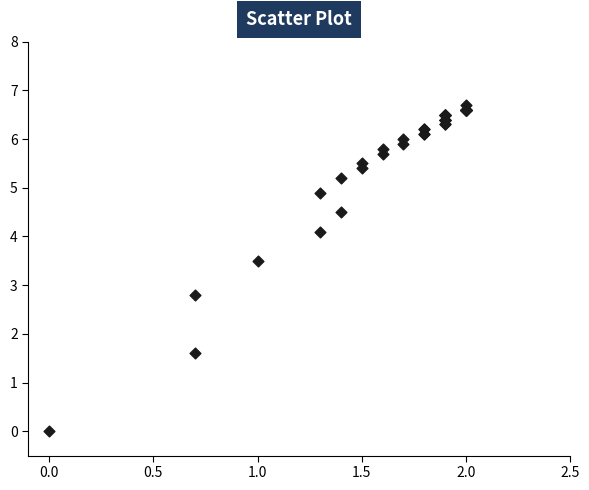

What Y value in the scatter plot is closest to 3?

2.8